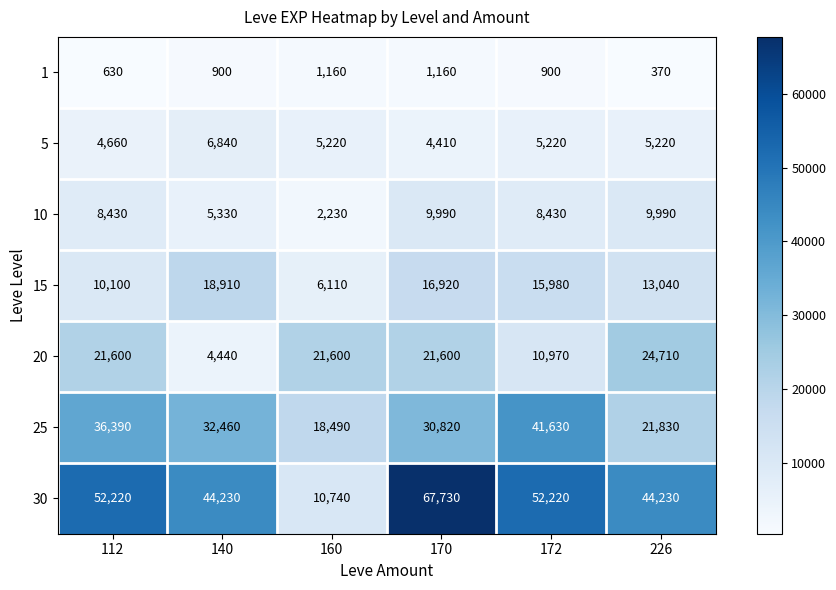

Which series has the largest total across all categories?

30